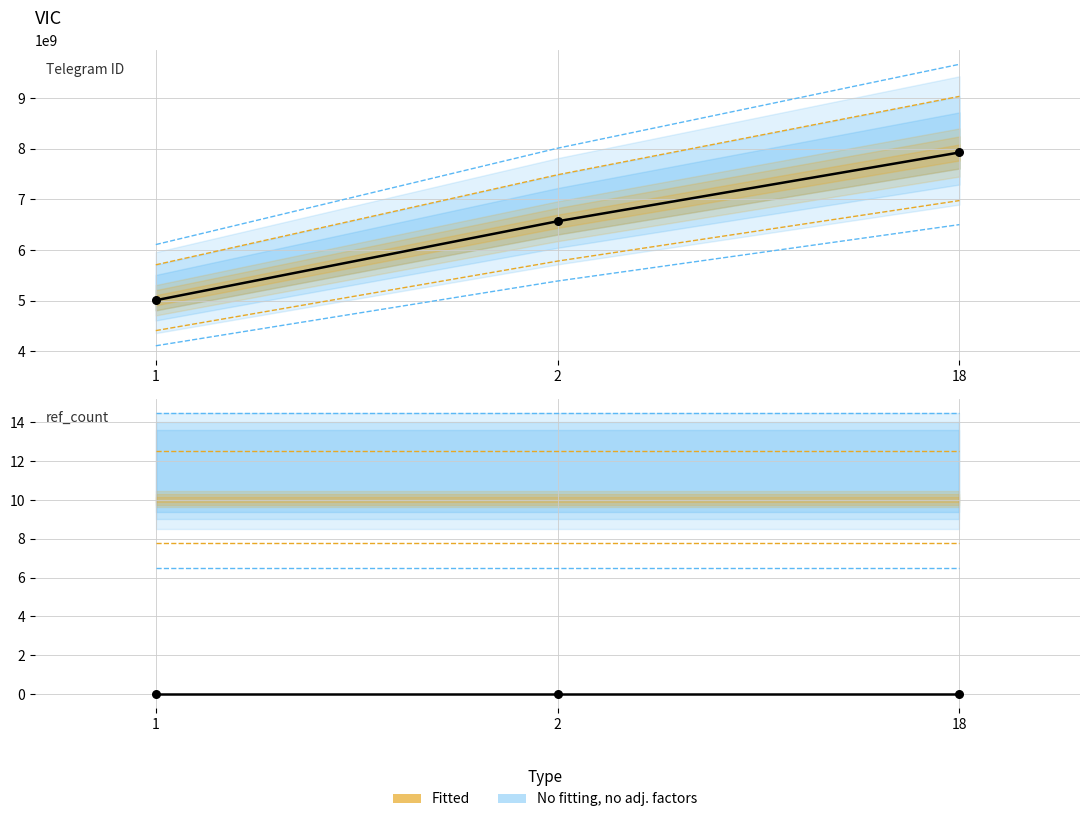

Approximately how many times larger is the value at 2 compared to 18?

0.8